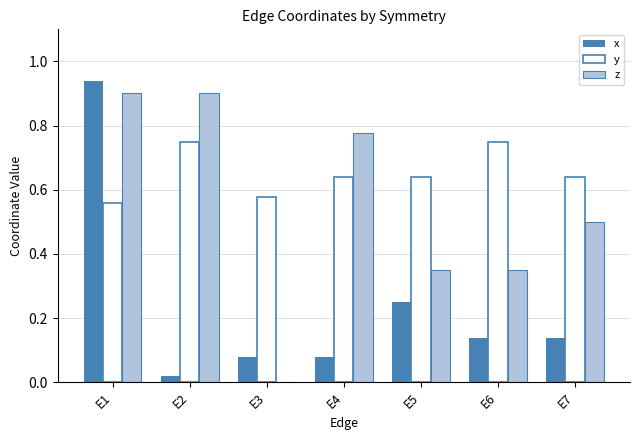

Between E3 and E4, which series saw the biggest shift?

z